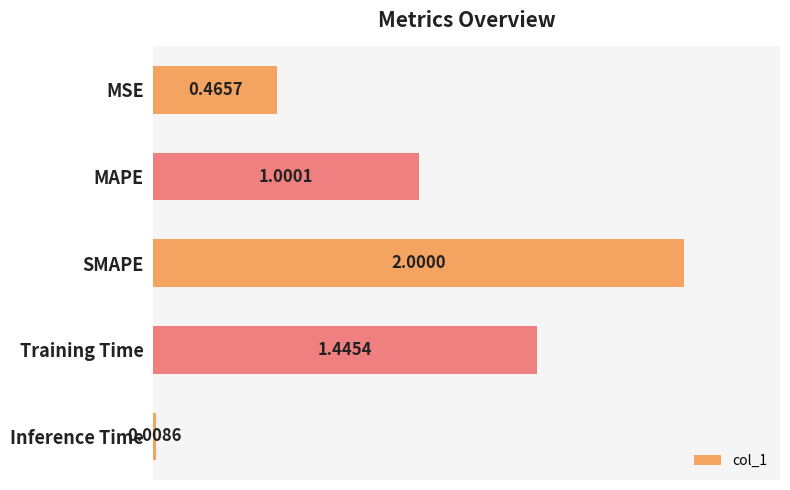

List the labels in order of value, largest first.

SMAPE, Training Time, MAPE, MSE, Inference Time